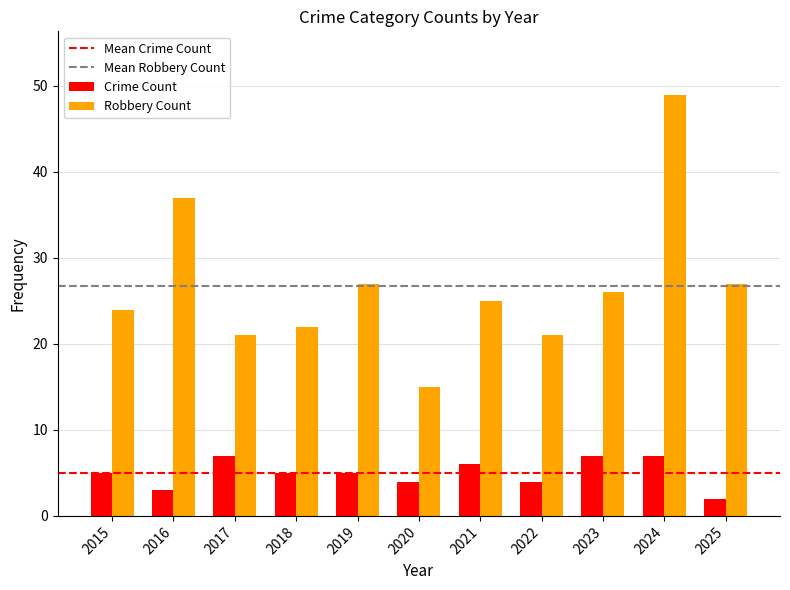

What is the total value across all series at 2025?

29